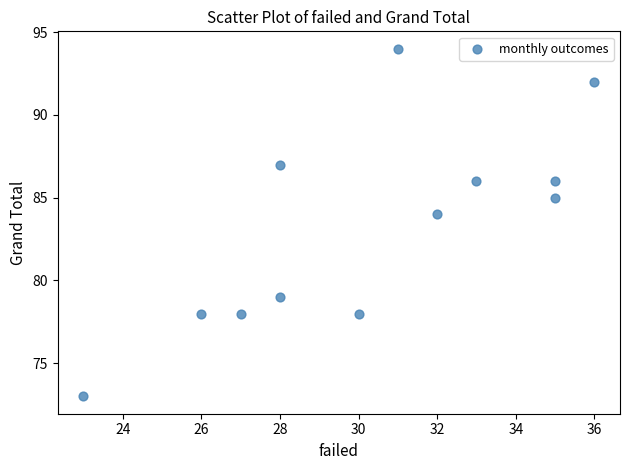

What is the average X value?

30